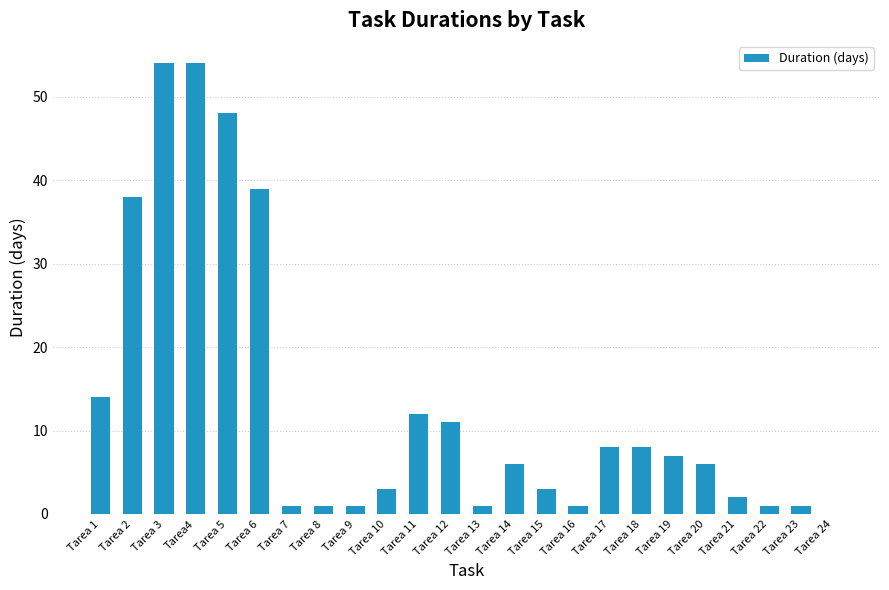

Which has a higher value, Tarea 24 or Tarea 20?

Tarea 20